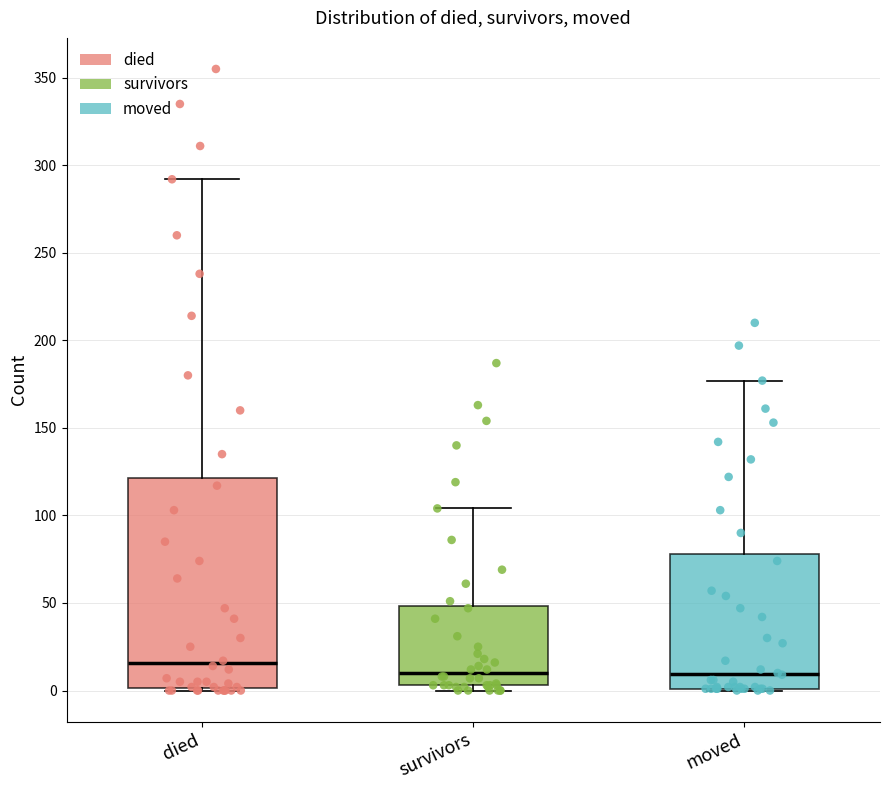

Reading left to right, read every box against the y-axis: the position of its median line, the range the box covers, and the ends of its whiskers. The values are not printed on the chart, so give them approximately, as read against the axis.

died: median 15, box 0 to 120, whiskers 0 to 290
survivors: median 10, box 5 to 50, whiskers 0 to 105
moved: median 10, box 0 to 80, whiskers 0 to 175